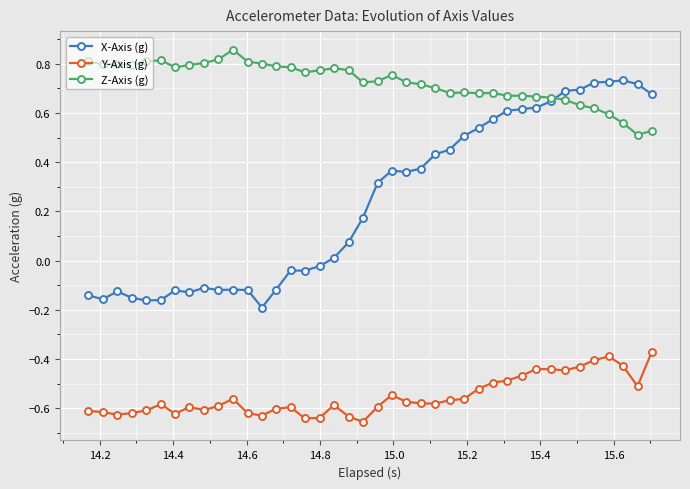

Which series has the widest spread of values?

X-Axis (g)